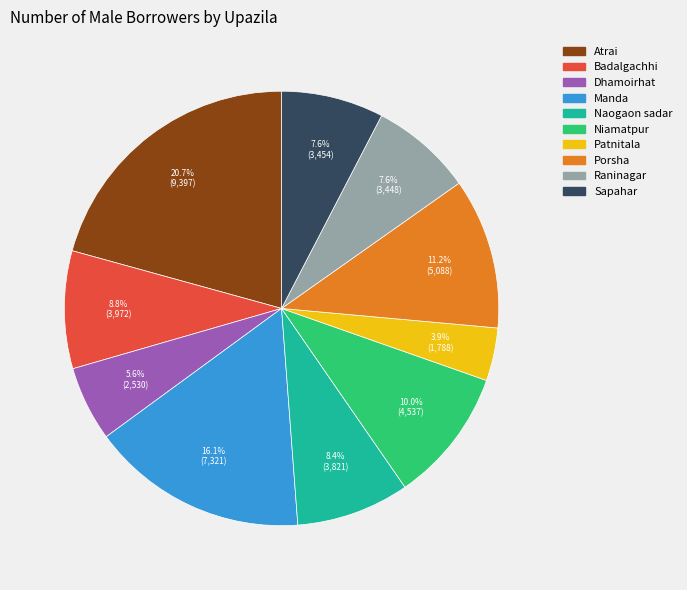

Which slice is the smallest?

Patnitala